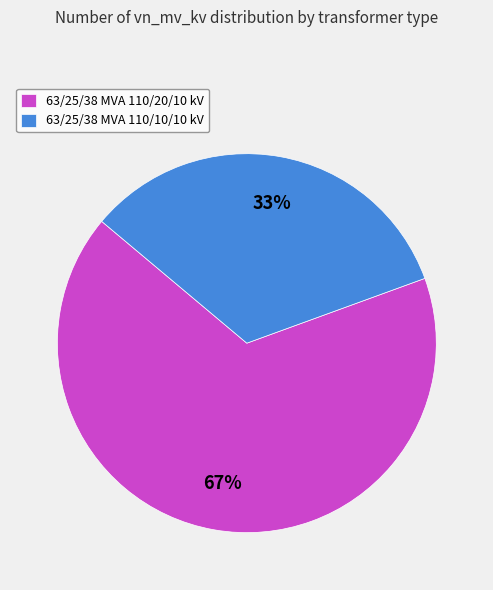

What is the ratio of the value at 63/25/38 MVA 110/10/10 kV to the value at 63/25/38 MVA 110/20/10 kV?

0.5